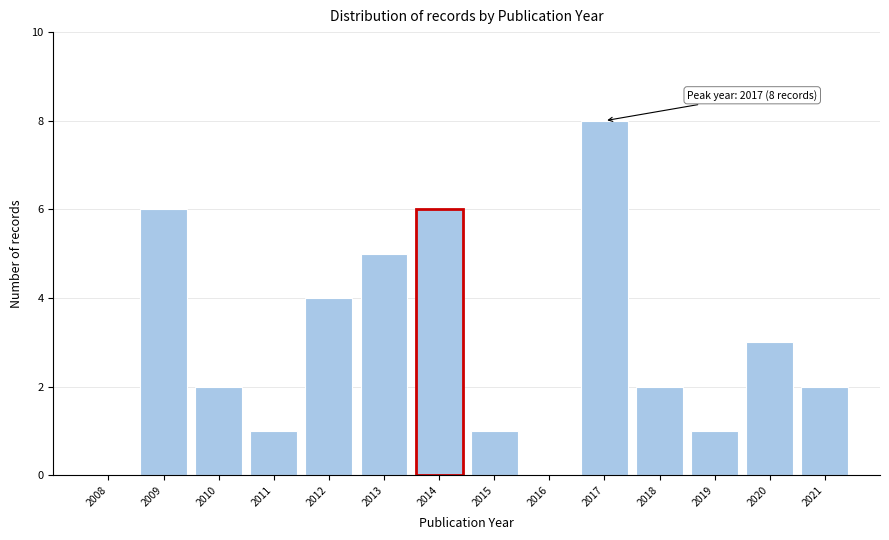

Reading left to right, extract all data points from this chart.

2008=0	2009=6	2010=2	2011=1	2012=4	2013=5	2014=6	2015=1	2016=0	2017=8	2018=2	2019=1	2020=3	2021=2